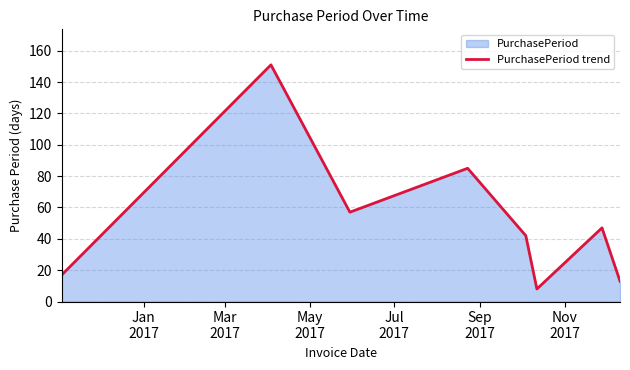

True or false: the data has more than 1 interior local peaks.

True